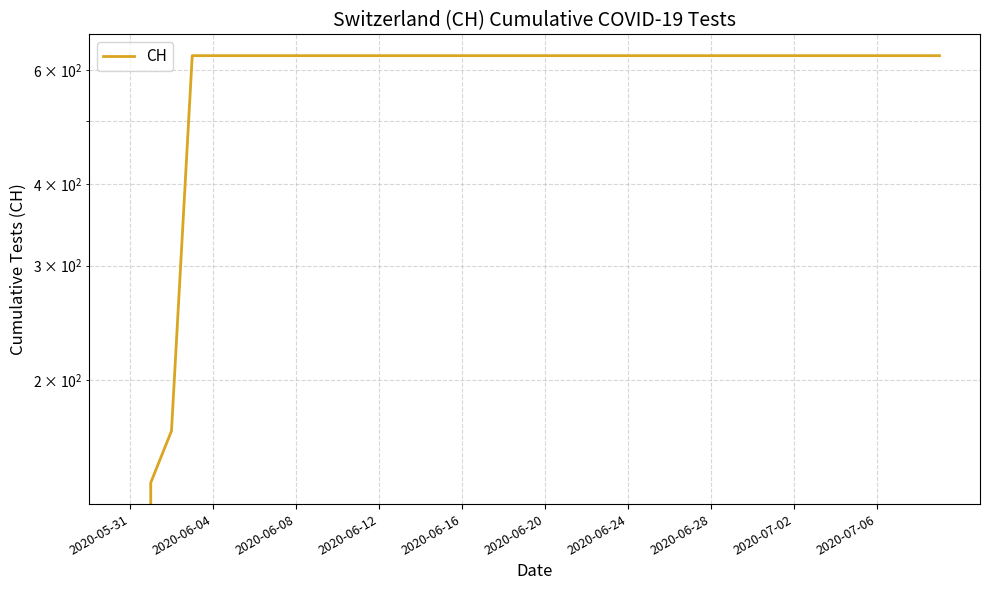

Approximately how many times larger is the value at 14 compared to 2020-06-12?

1.0